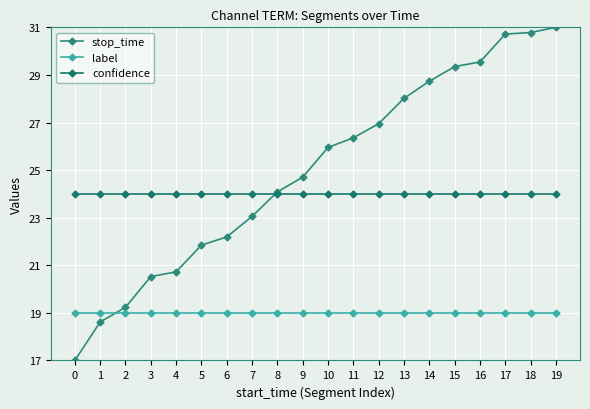

True or false: label and confidence intersect in this chart.

False